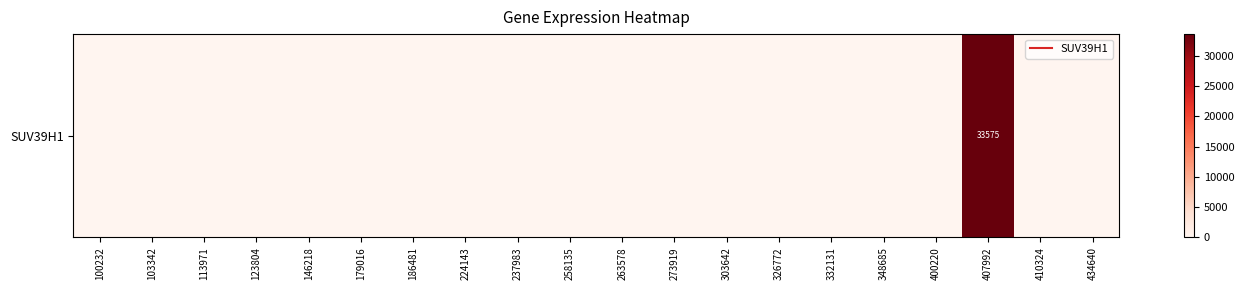

List the labels in order of value, largest first.

407992, 100232, 103342, 113971, 123804, 146218, 179016, 186481, 224143, 237983, 258135, 263578, 273919, 303642, 326772, 332131, 348685, 400220, 410324, 434640